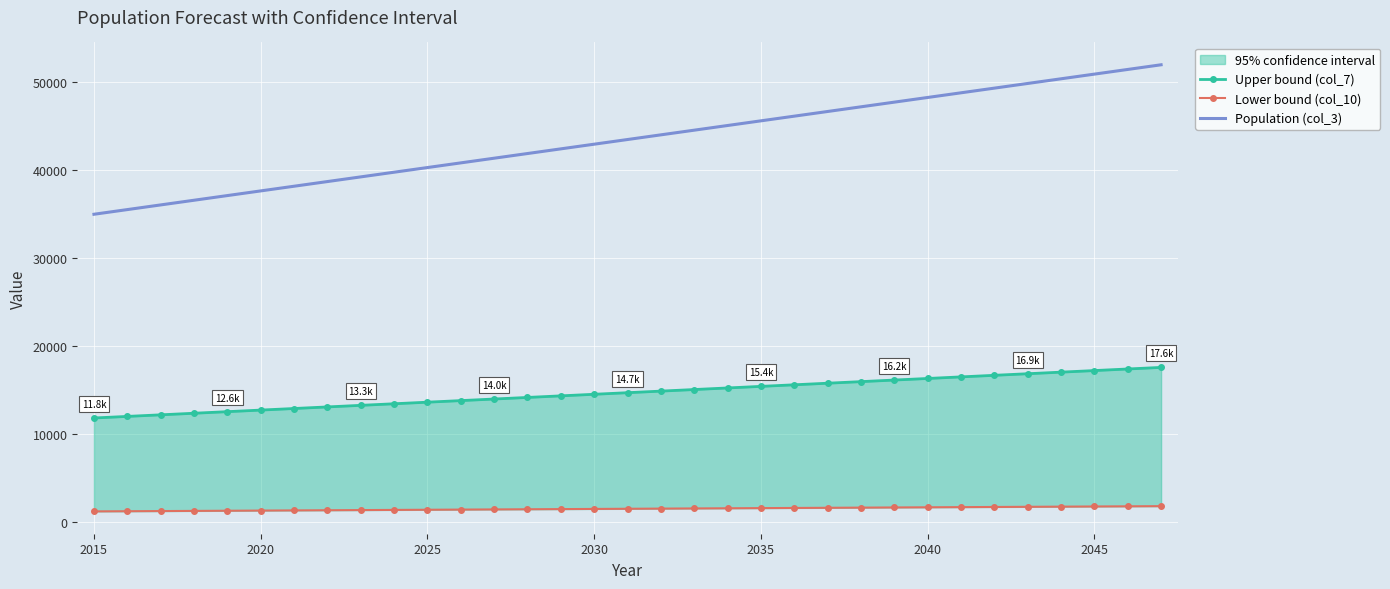

Is this an area chart (filled region under the line)?

No